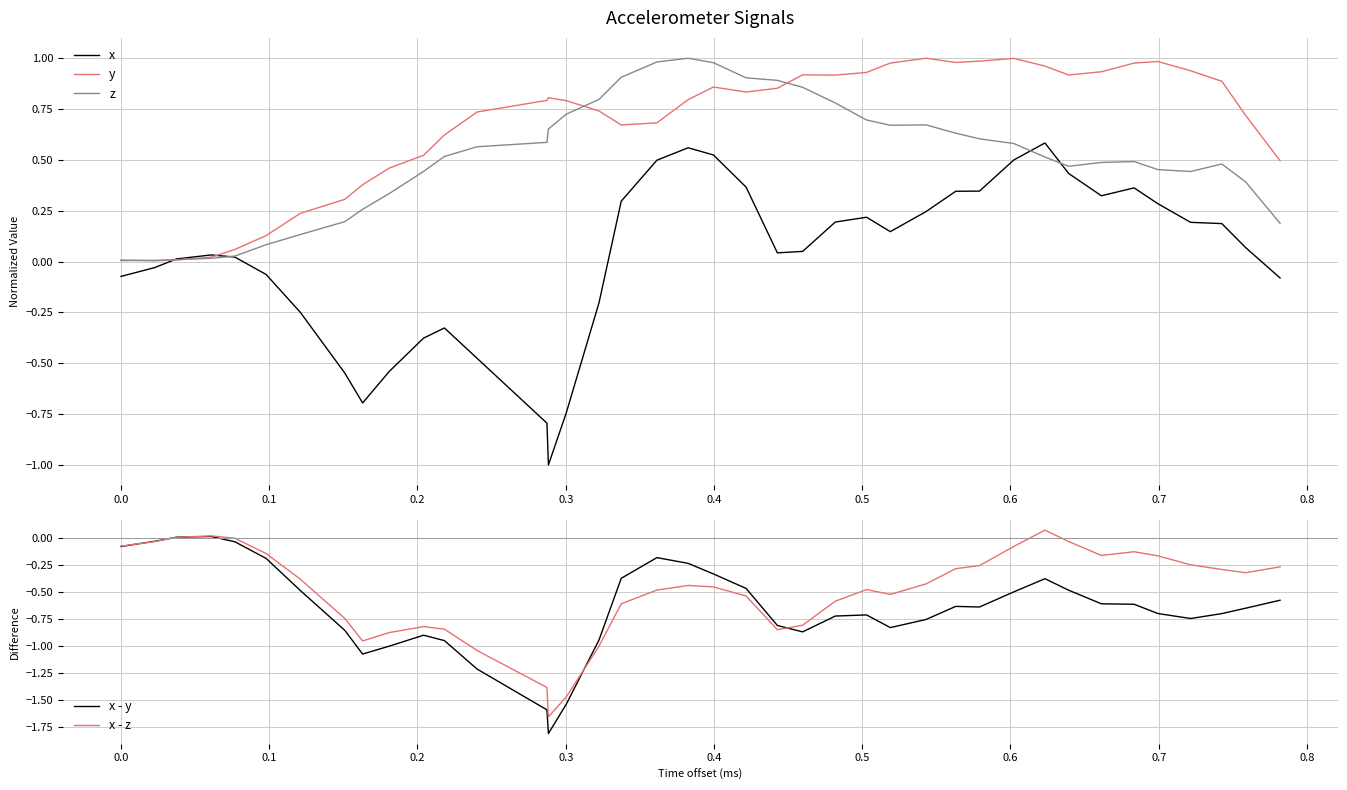

What is the lowest value of the x series?

-1.0